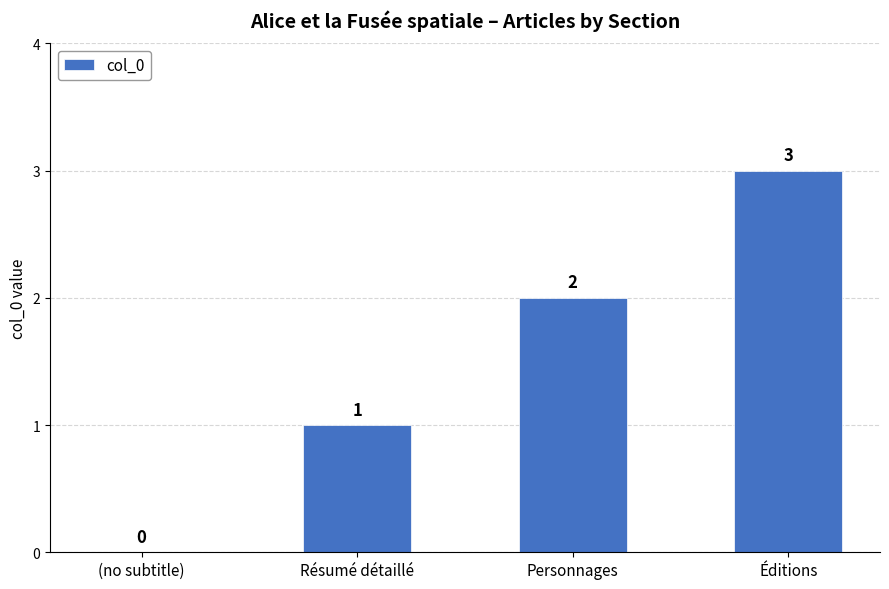

At which category does the chart reach its peak across all series?

Éditions